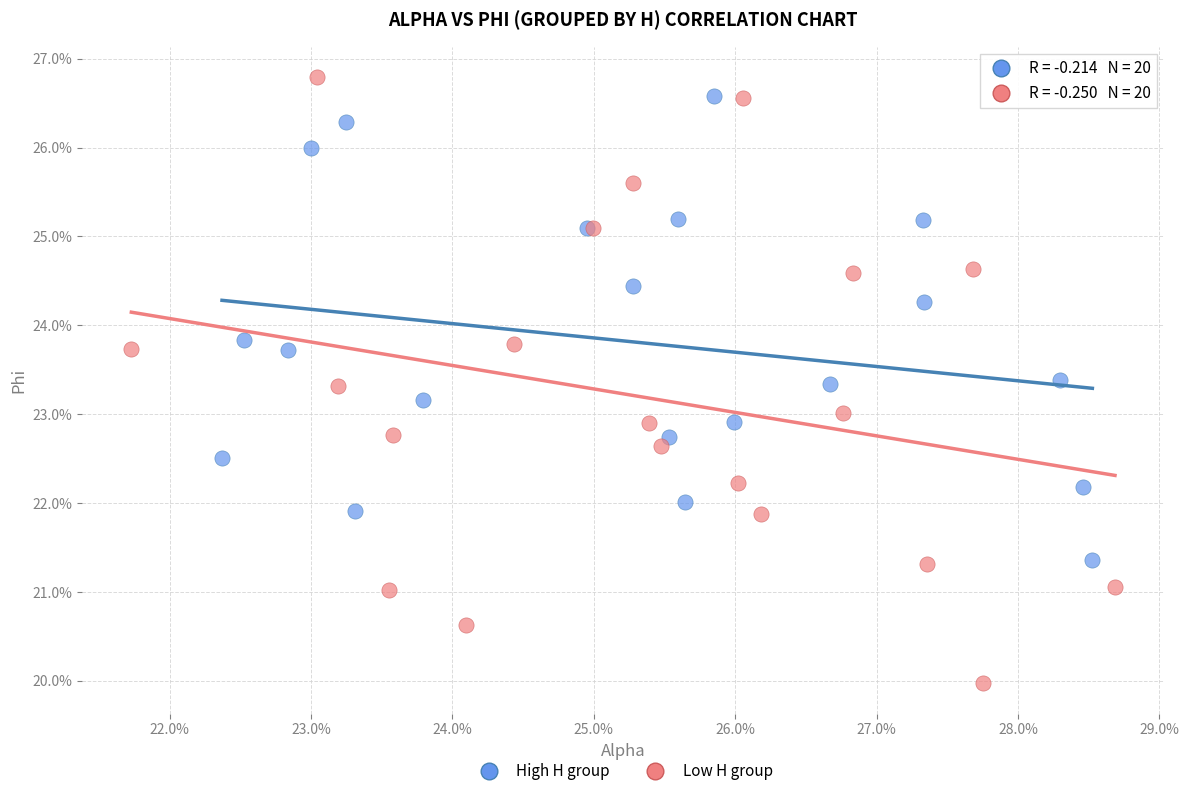

Which series has the largest Y range (max minus min)?

Low H group